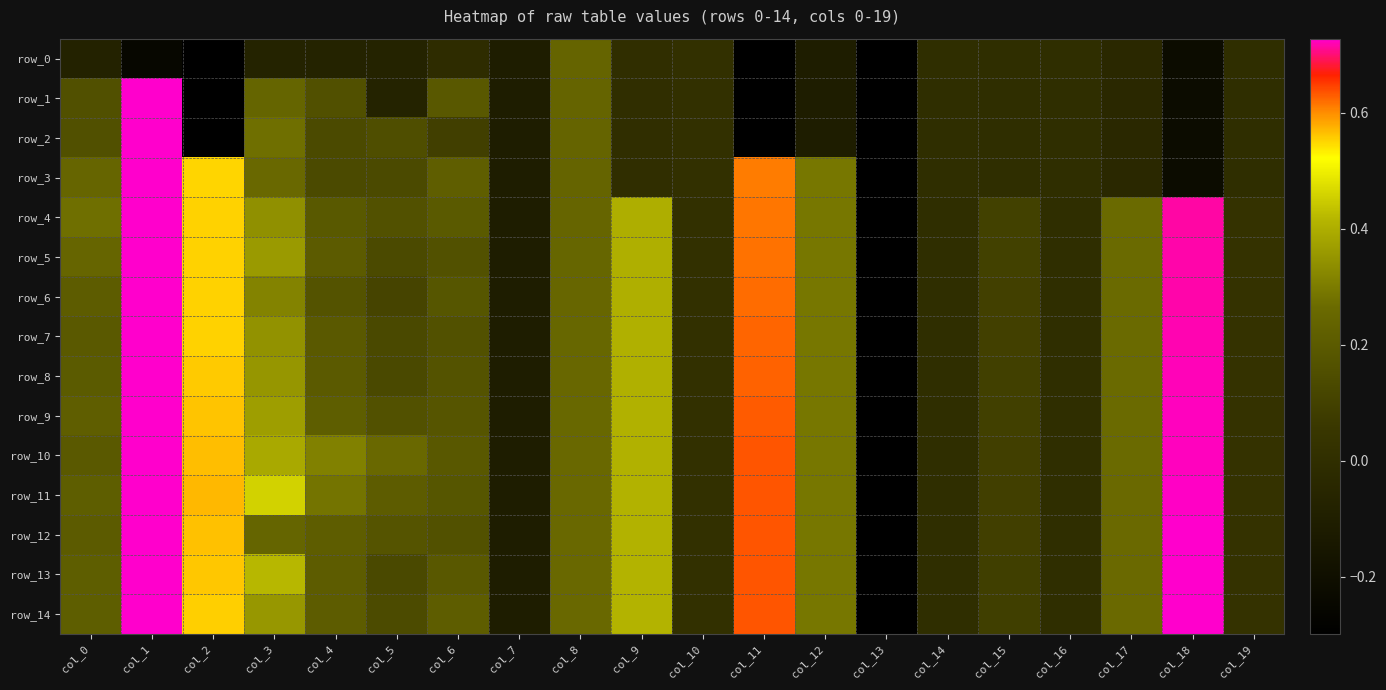

How many data points in row_2 are above 0?

8